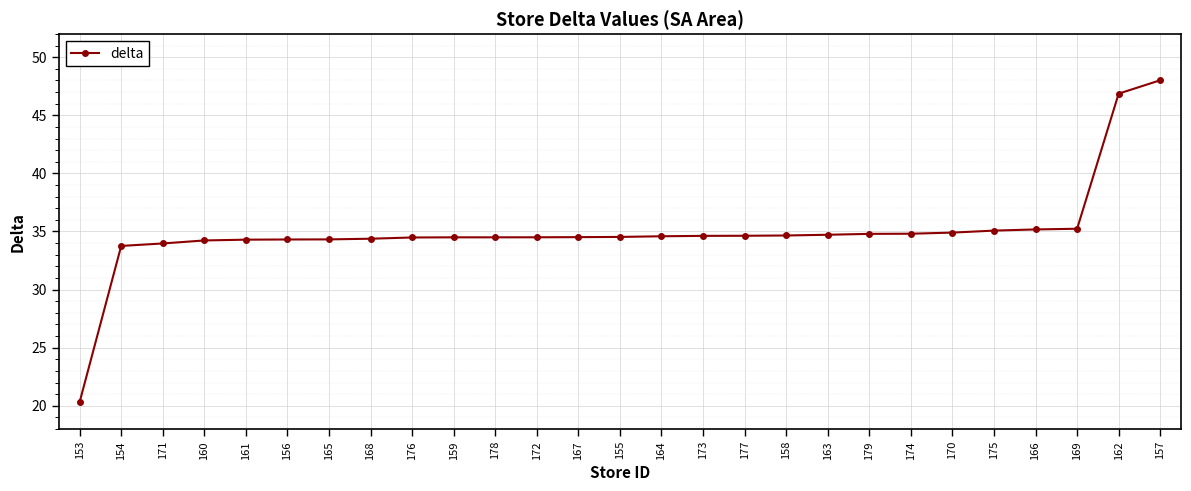

Does the chart display data point markers on the line(s)?

Yes